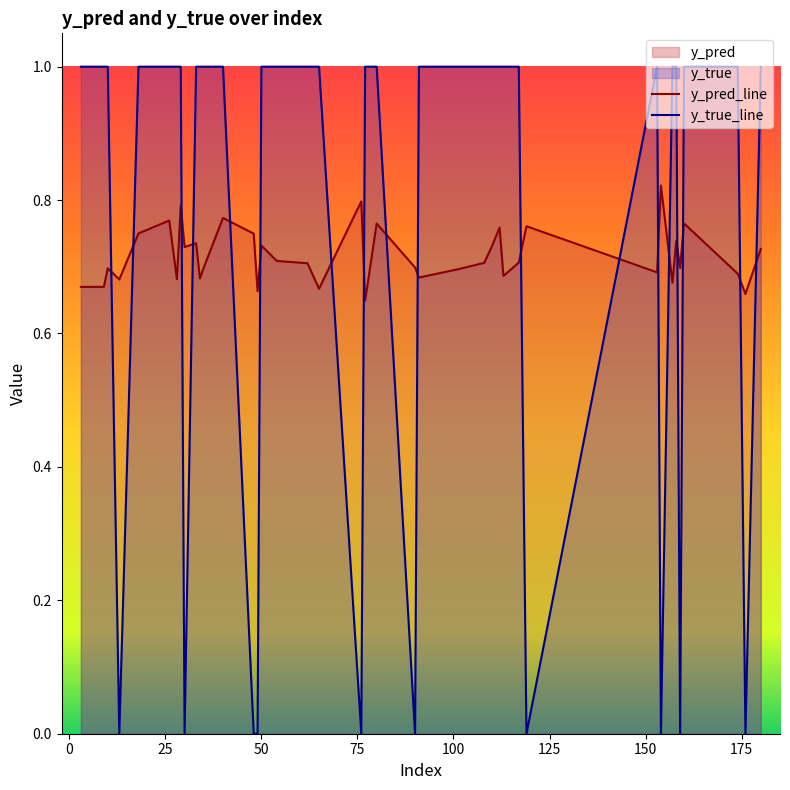

How many intersections are there between y_true_line and y_pred_line?

18